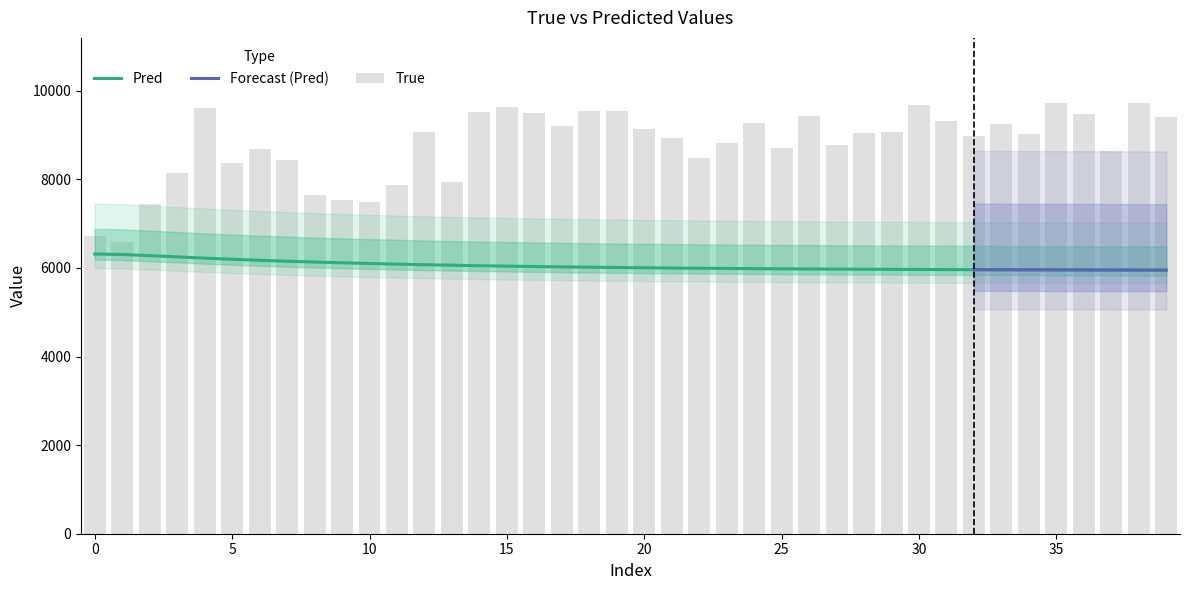

What is the maximum value shown in the chart?

9733.0